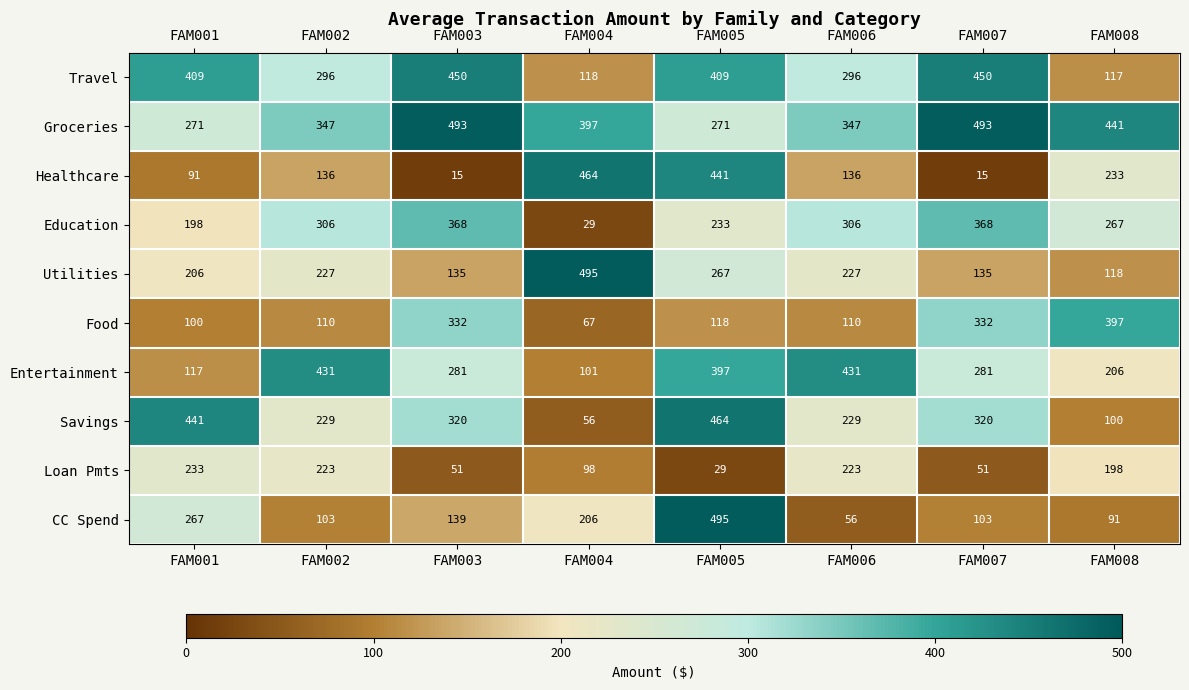

What is the difference between the maximum and minimum values in the Utilities series?

377